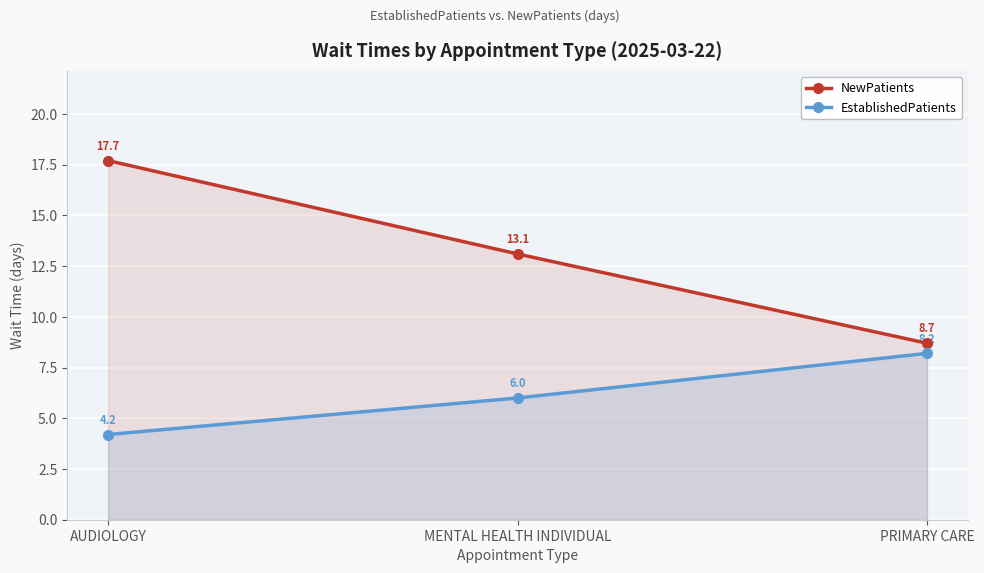

The value of EstablishedPatients at AUDIOLOGY is 6.1. True or false?

False